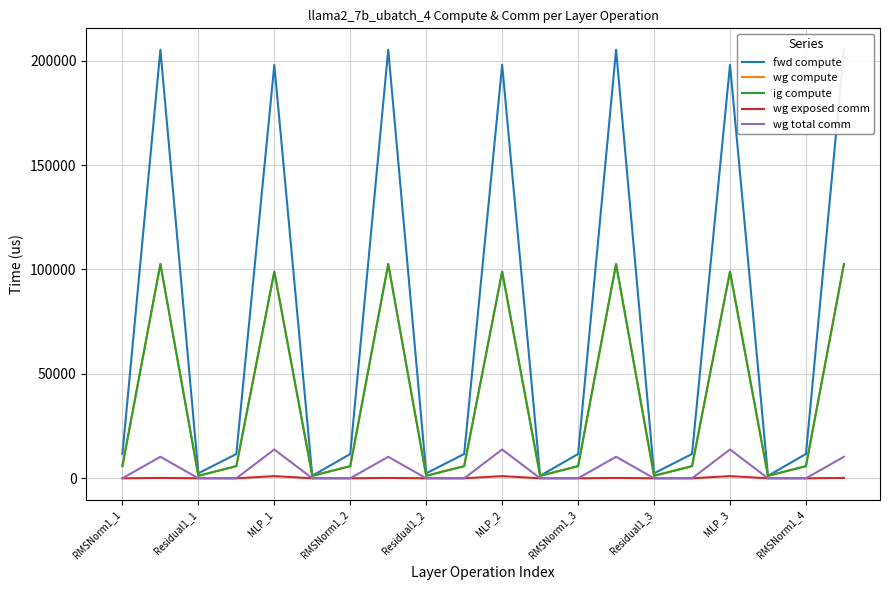

Where is ig compute nearest to the value 51904?

RMSNorm1_1